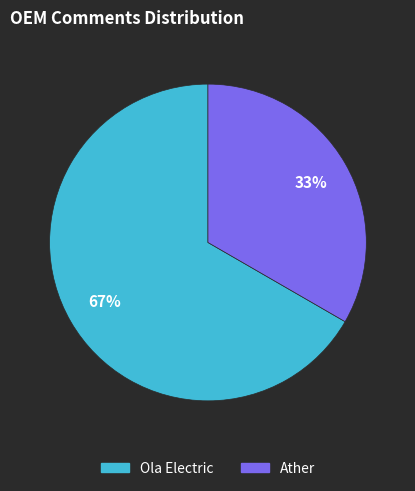

Count the number of slices in the pie.

2